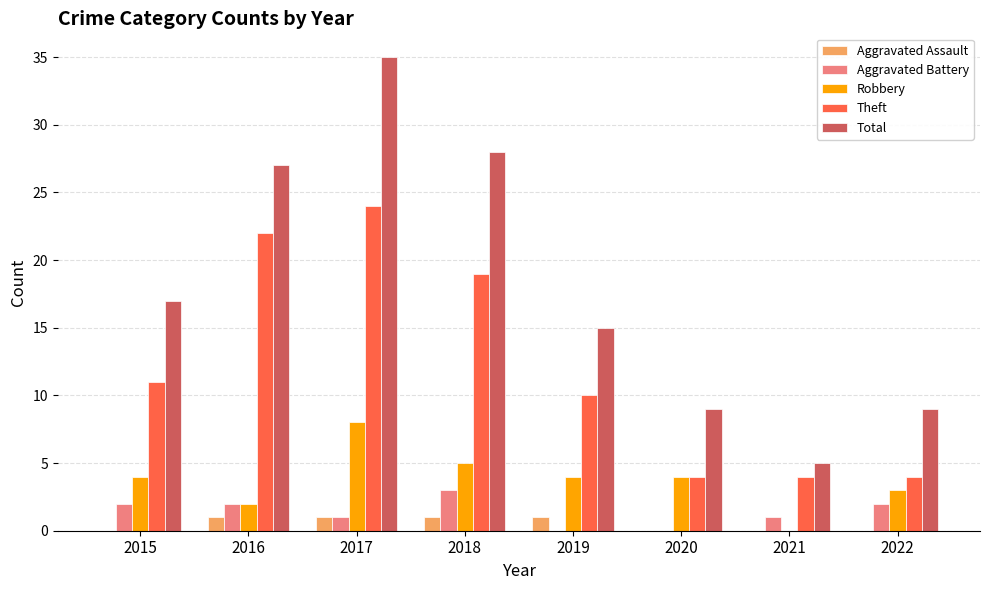

Reading right to left, extract all data points from this chart.

Aggravated Assault: 2022=0	2021=0	2020=0	2019=1	2018=1	2017=1	2016=1	2015=0
Aggravated Battery: 2022=2	2021=1	2020=0	2019=0	2018=3	2017=1	2016=2	2015=2
Robbery: 2022=3	2021=0	2020=4	2019=4	2018=5	2017=8	2016=2	2015=4
Theft: 2022=4	2021=4	2020=4	2019=10	2018=19	2017=24	2016=22	2015=11
Total: 2022=9	2021=5	2020=9	2019=15	2018=28	2017=35	2016=27	2015=17